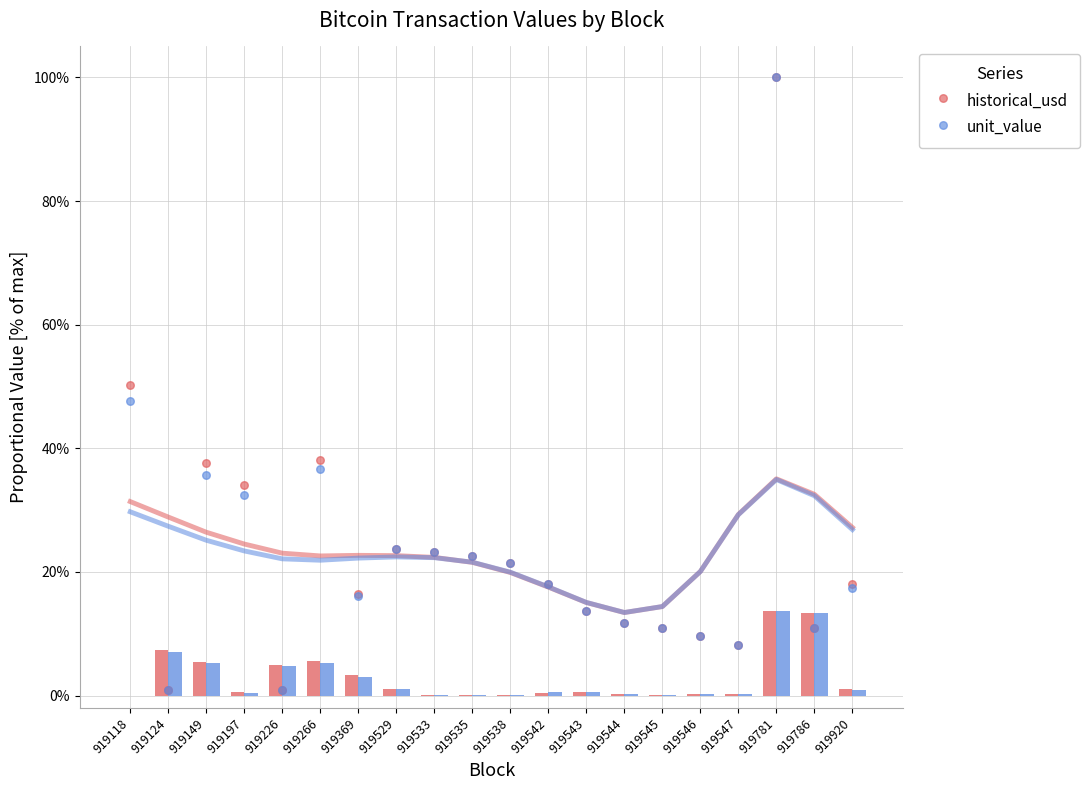

At which category is the sum across all series the highest?

919781